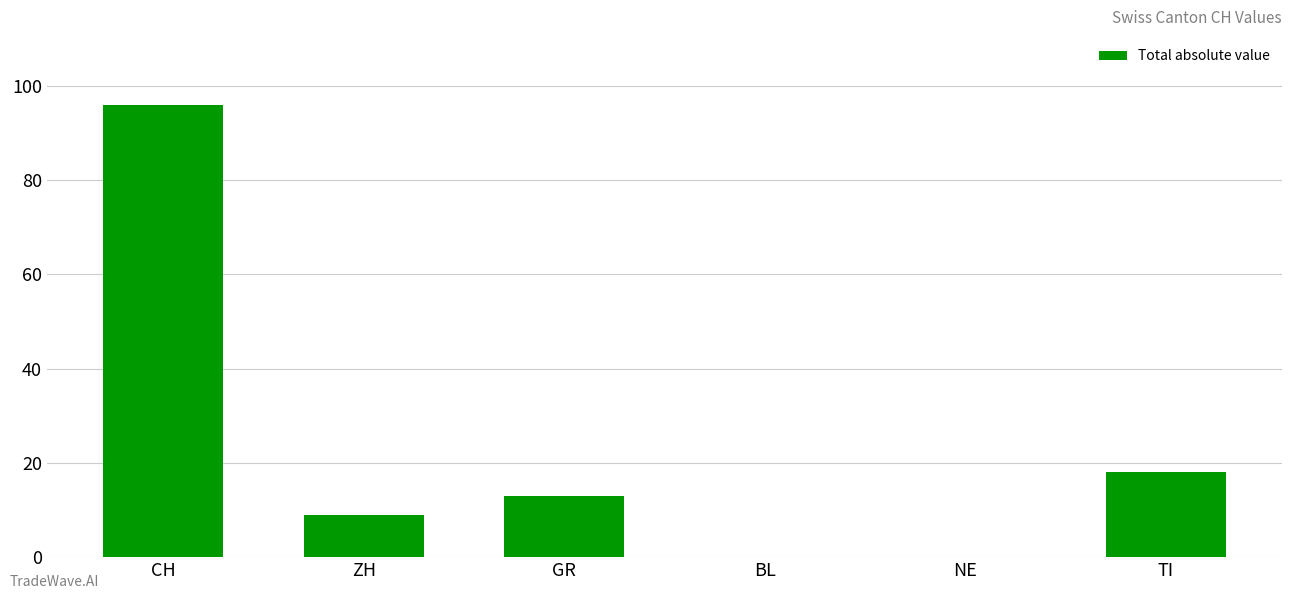

Reading right to left, transcribe all the data shown in this chart.

TI=18	NE=0	BL=0	GR=13	ZH=9	CH=96